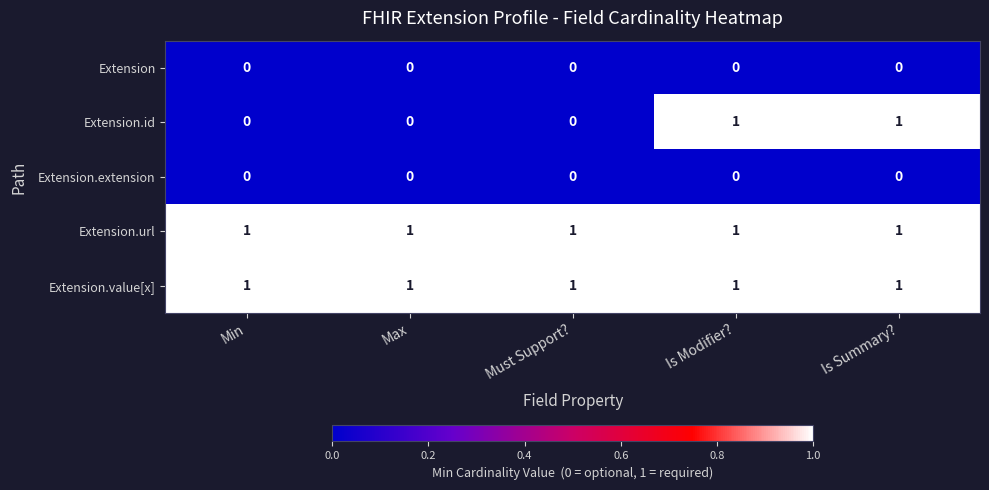

At how many categories does at least one series exceed 0?

5